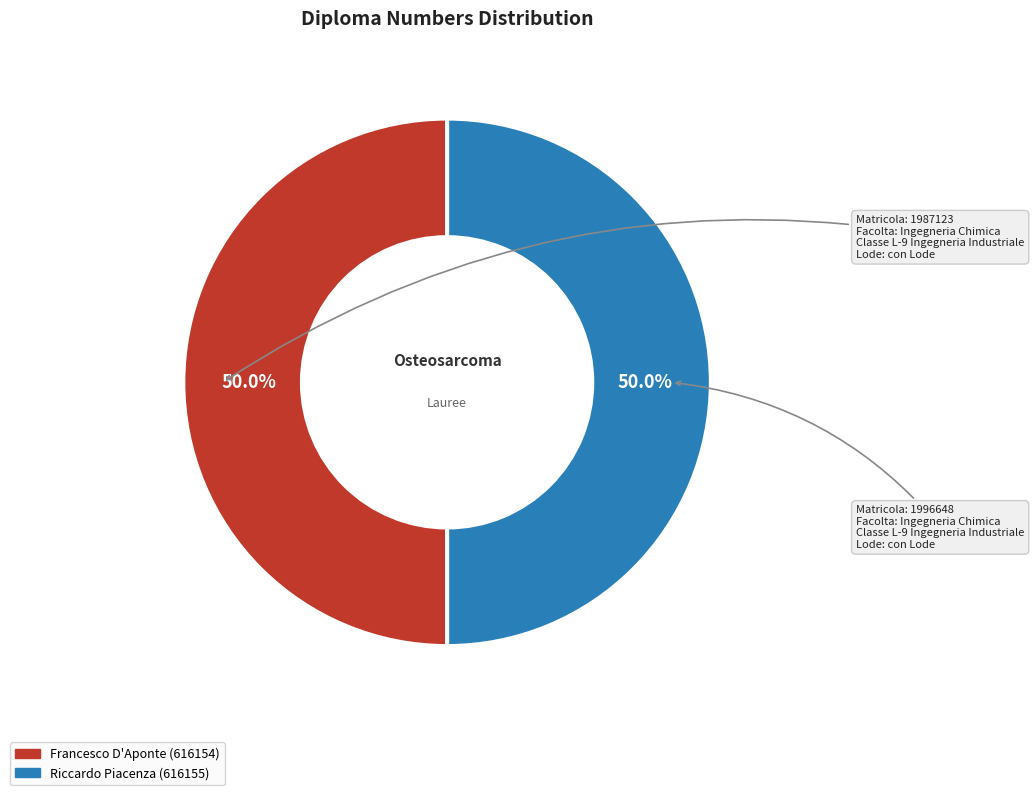

What percentage is the Francesco D'Aponte (616154) slice, to the nearest percent?

50%